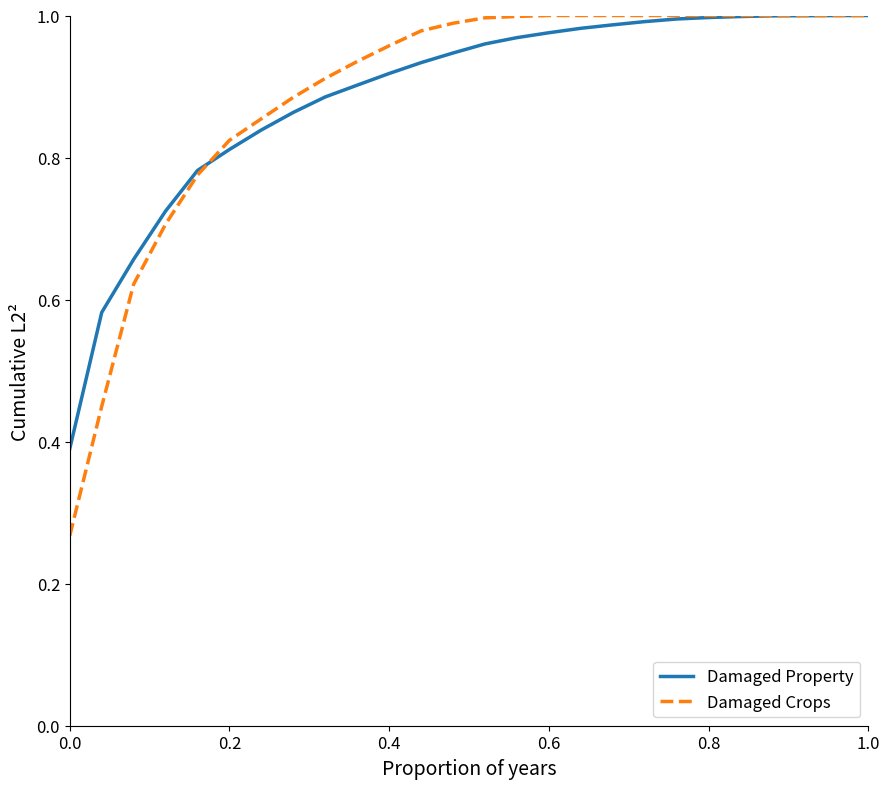

Which series has the largest range (max minus min)?

Damaged Crops